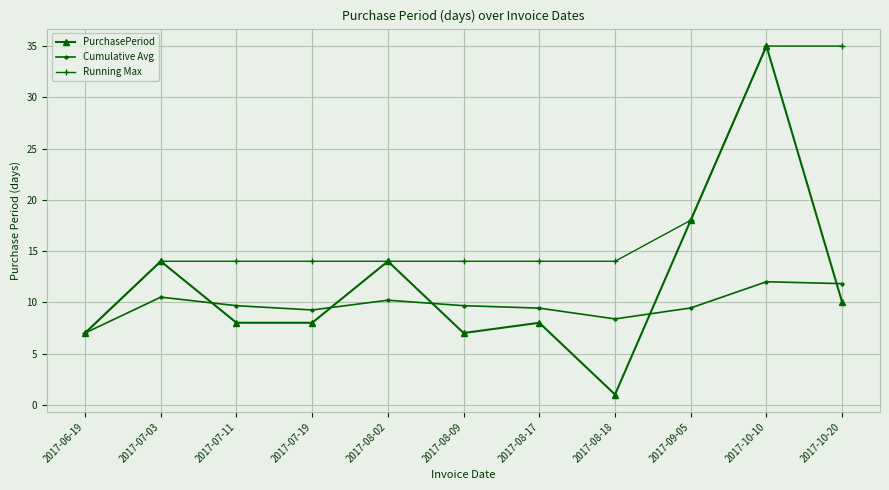

The value of Running Max at 2017-07-03 is 25.1. True or false?

False